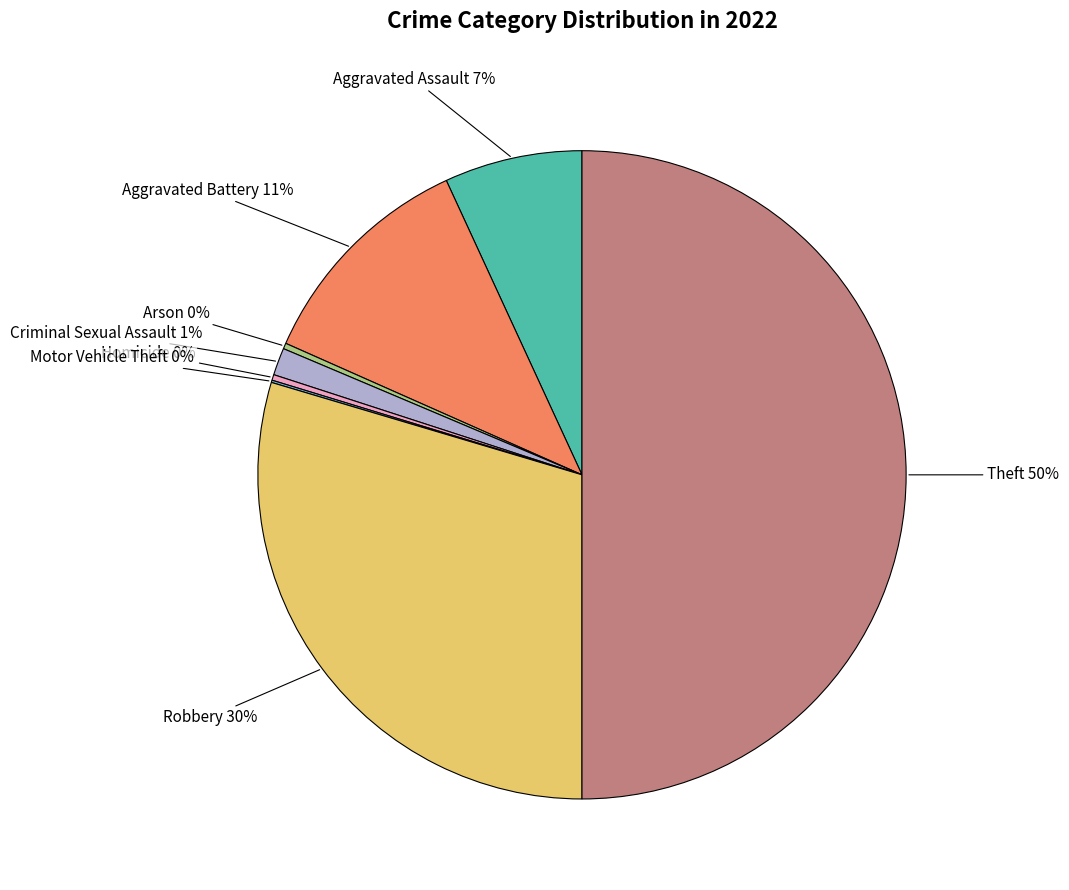

To the nearest percent, what is the average slice percentage?

12%